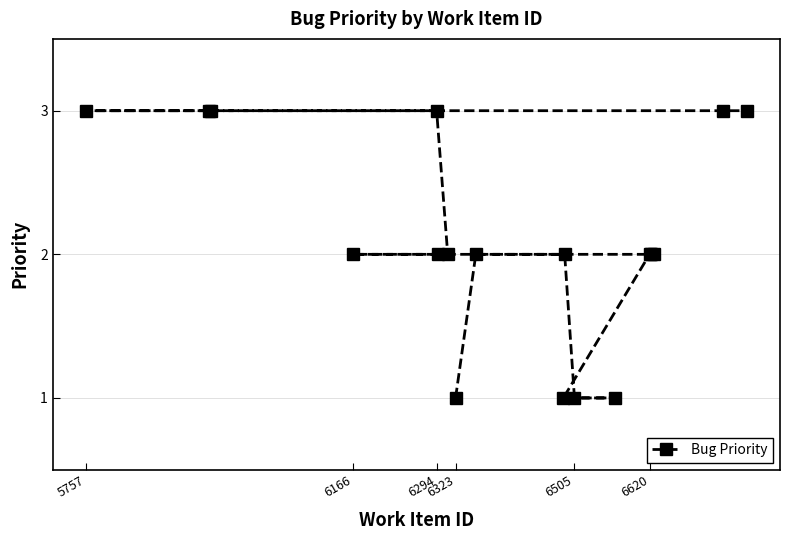

What is the sum of all values?

38